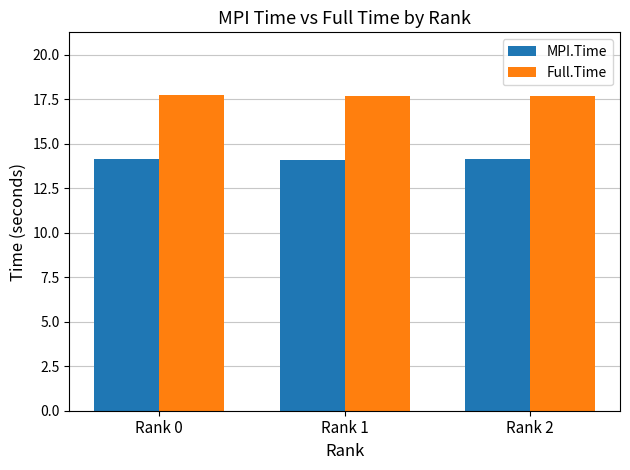

What is the minimum value shown in the chart?

14.1